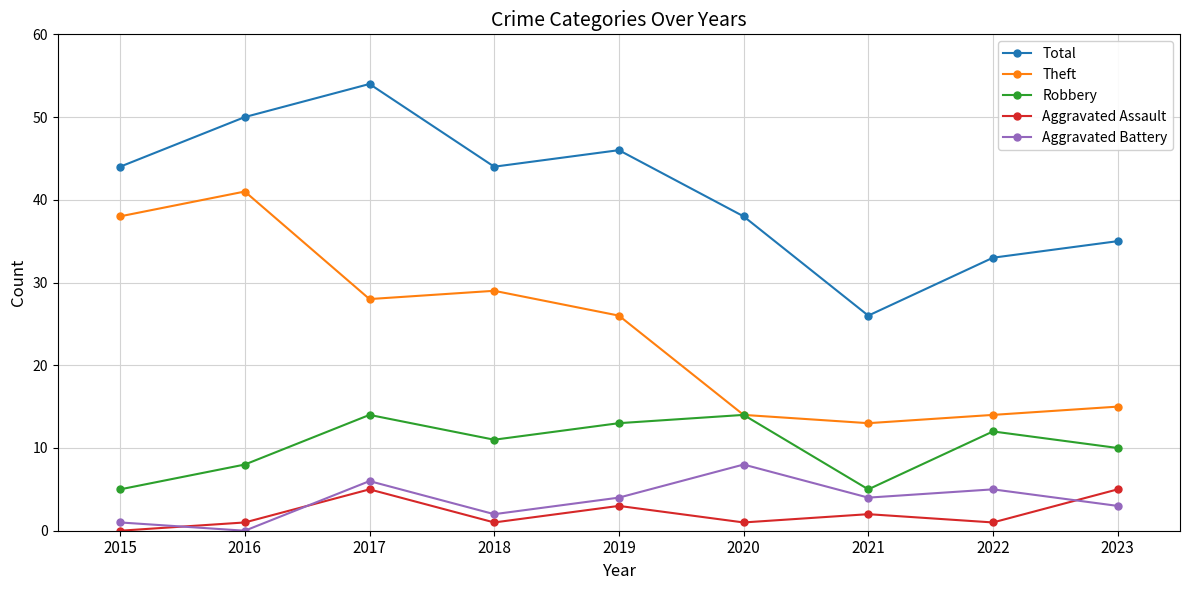

Is it true that Aggravated Assault equals 1 at 2016?

True